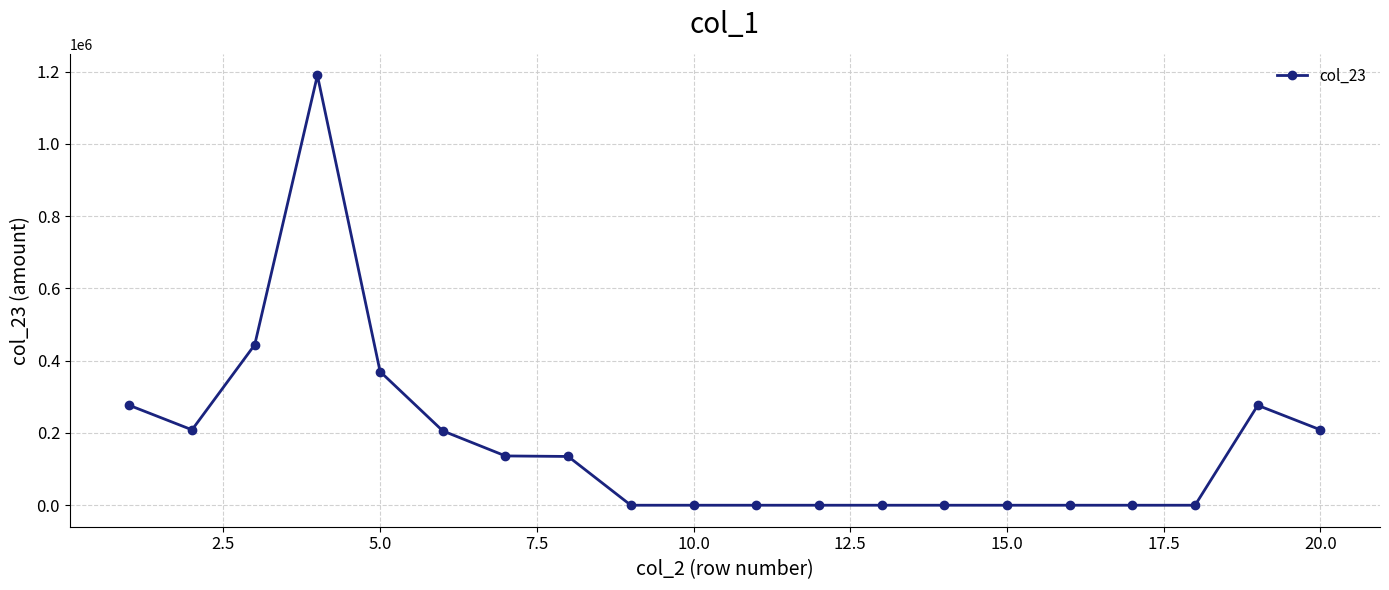

True or false: there are more than 0 points higher than both neighbors.

True